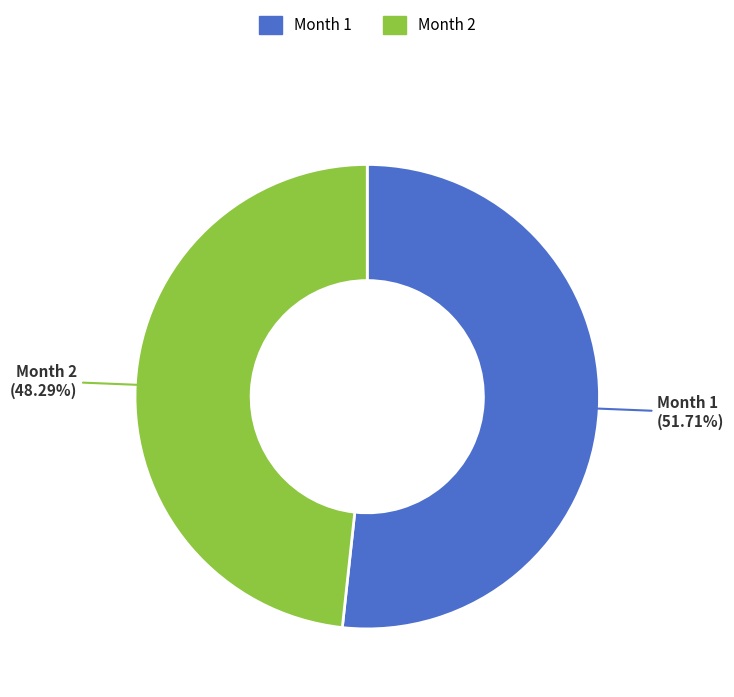

To the nearest percent, what percentage of the pie is Month 2?

48%